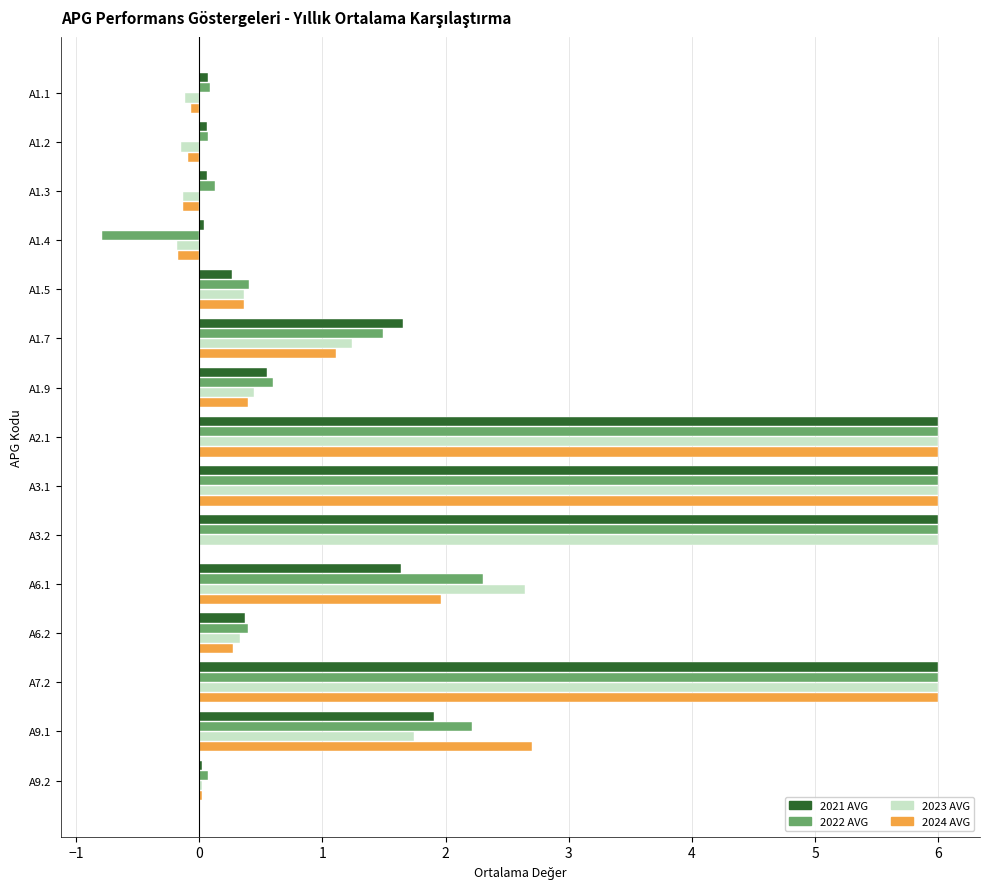

At which label is 2021 AVG closest to 3?

A9.1